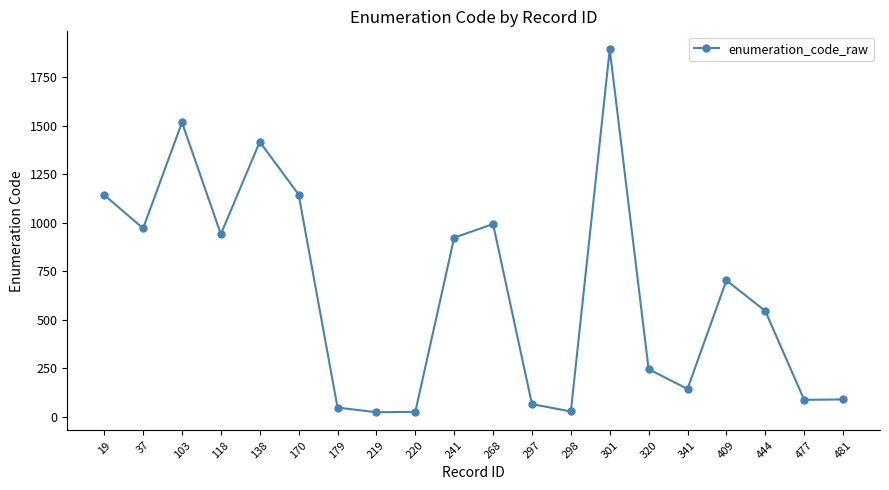

At which category does the data reach its first local valley?

37